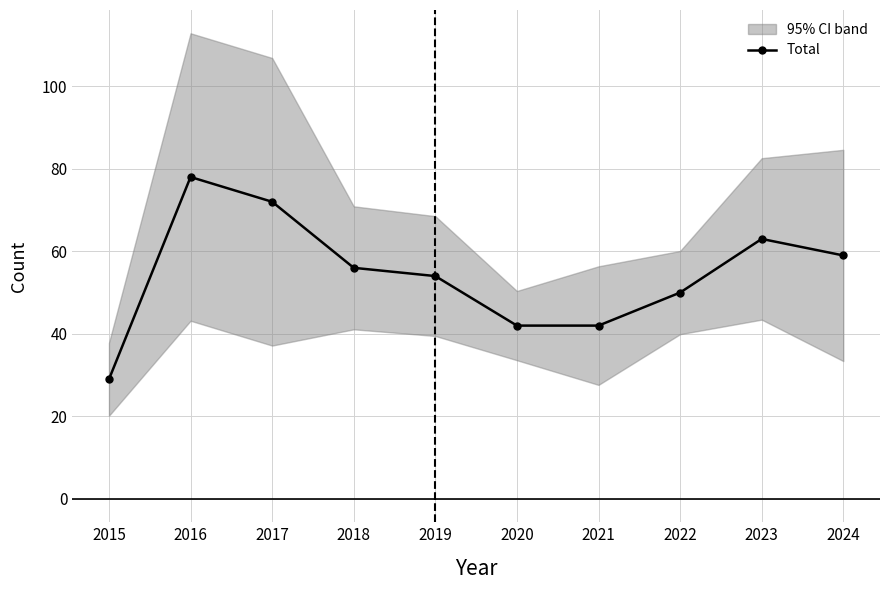

True or false: there are more than 0 points higher than both neighbors.

True